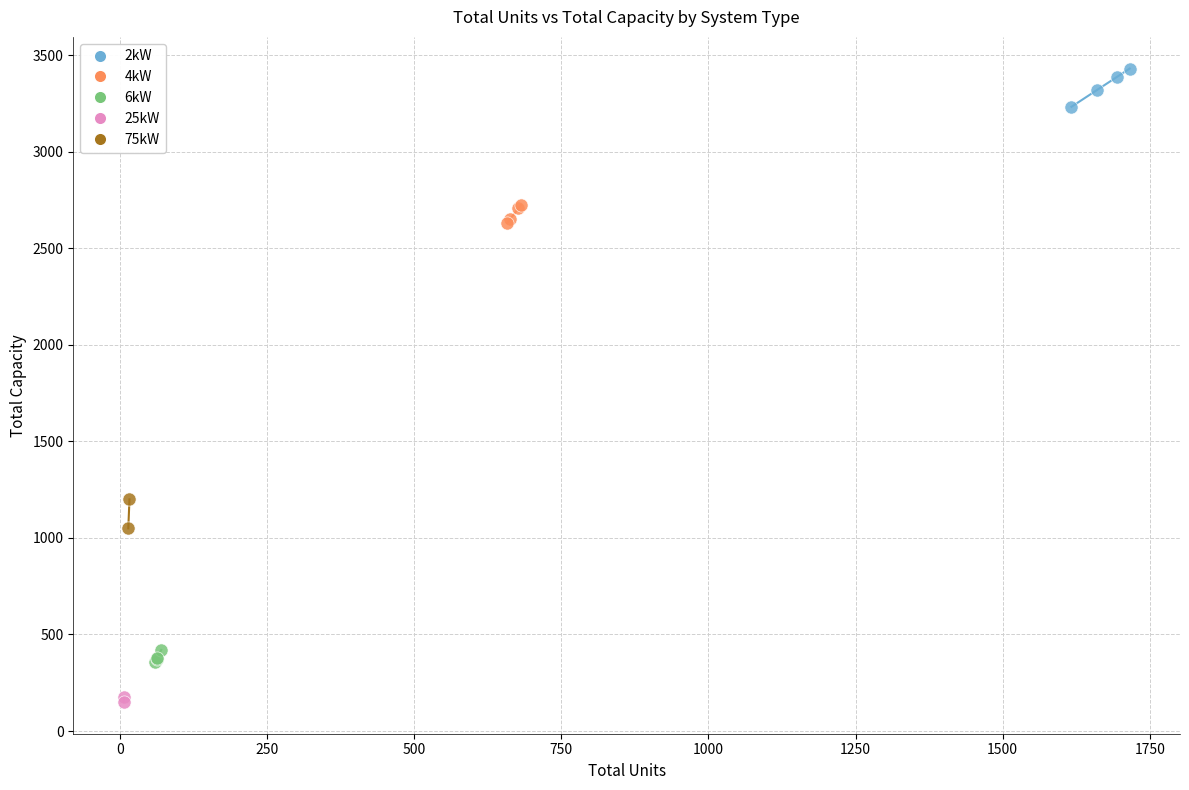

Which series reaches the minimum Y coordinate?

25kW